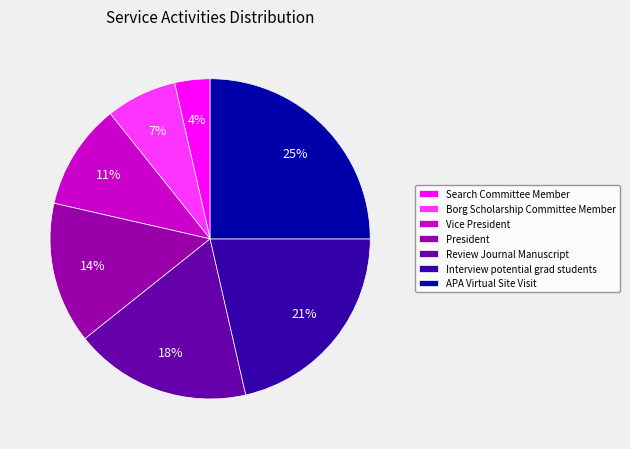

To the nearest percent, what is the difference between the largest and smallest slice percentages?

21%